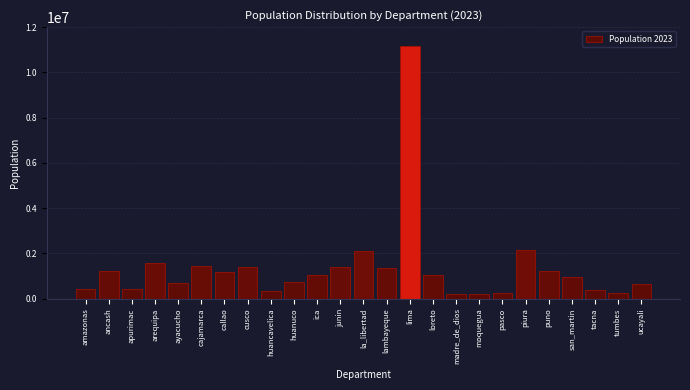

What is the difference between the second highest and second lowest values?

1927807